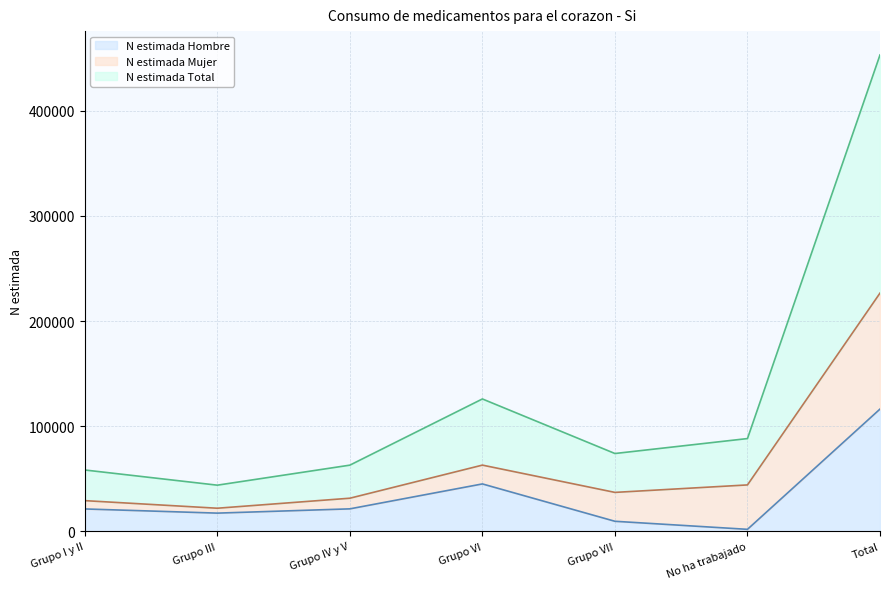

True or false: N estimada Hombre and N estimada Total intersect in this chart.

False